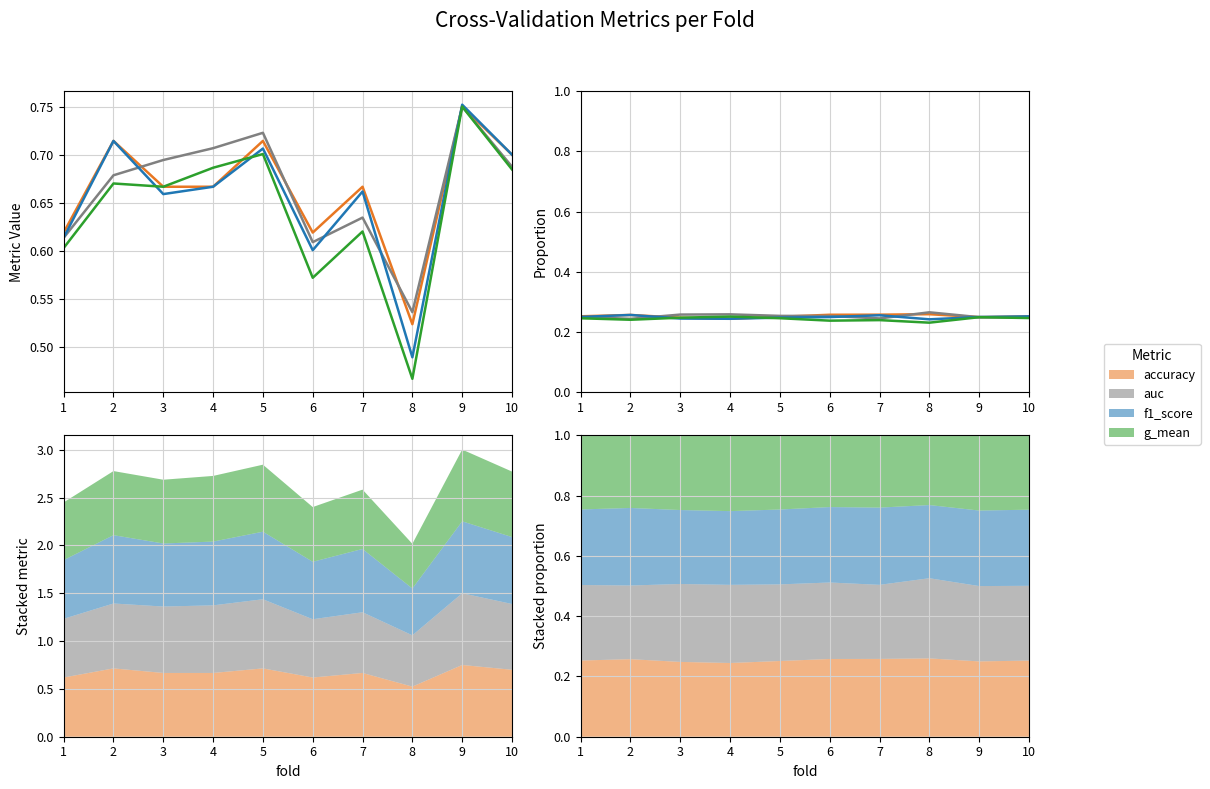

Is it true that auc equals 0.2 at 7?

False